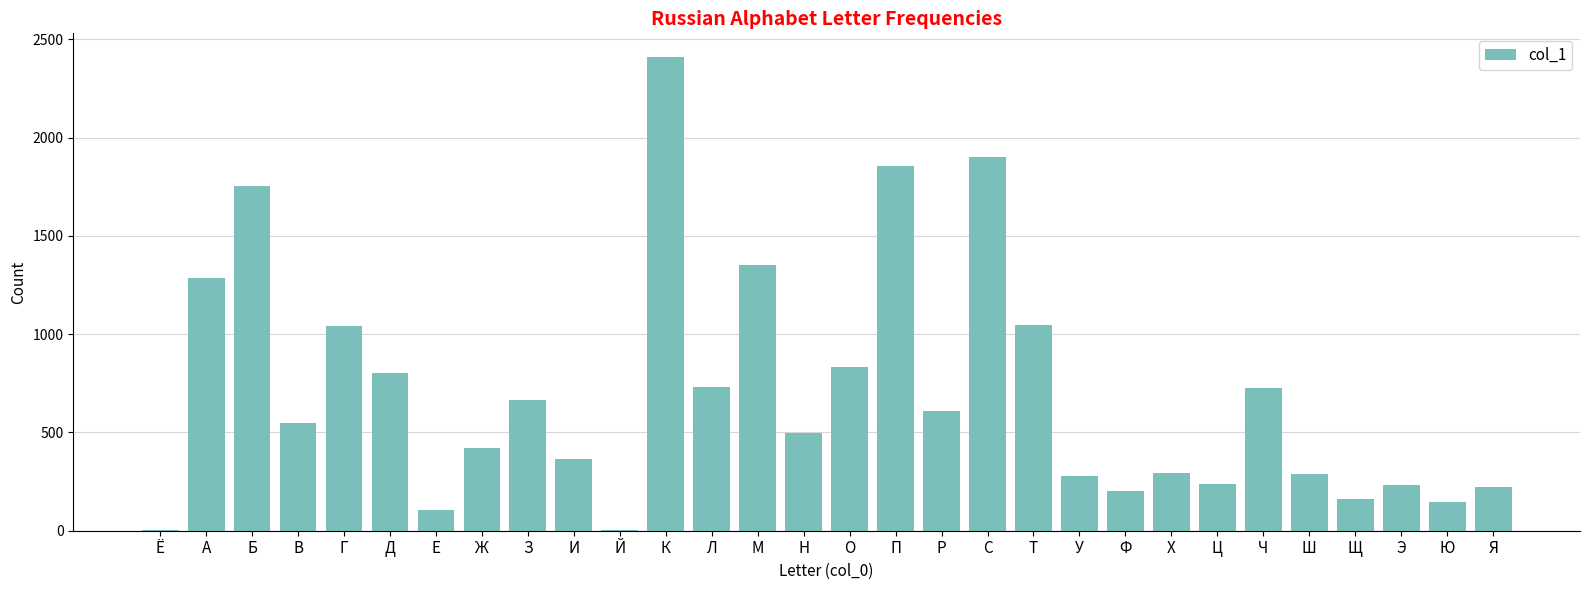

At which category does the chart reach its peak across all series?

К